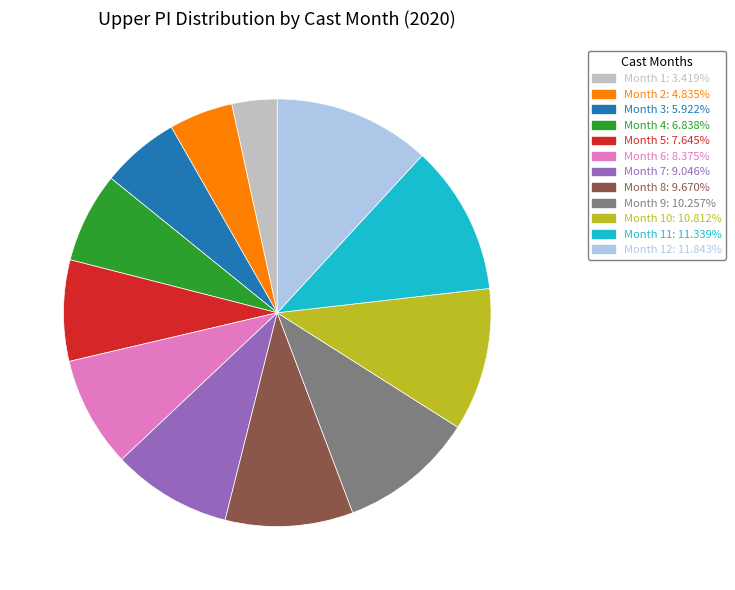

Combined, do Month 6: 8.375% and Month 8: 9.670% account for over 50%?

No